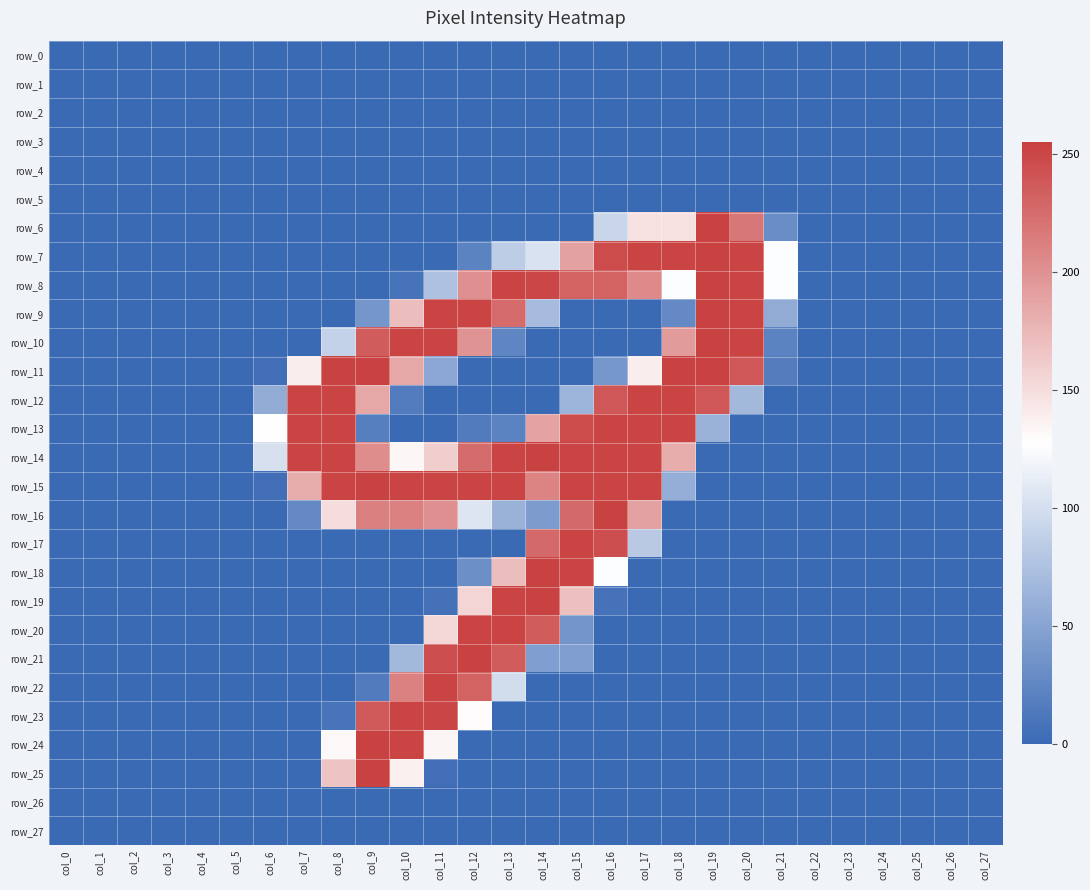

At which label does row_9 reach its peak?

col_19